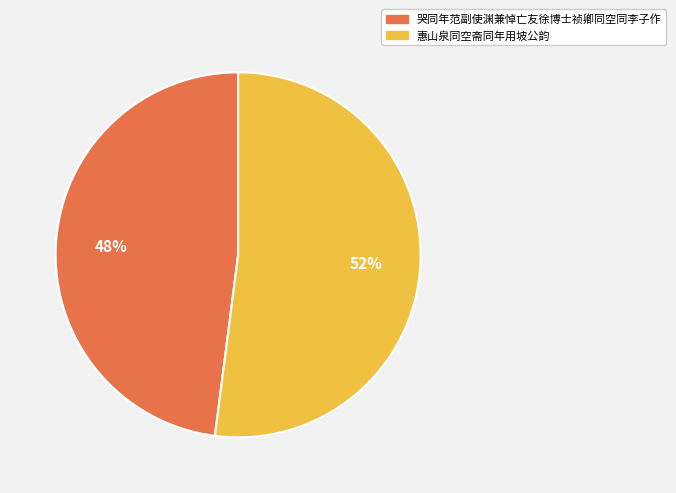

What is the smallest slice in the pie chart?

哭同年范副使渊兼悼亡友徐博士祯卿同空同李子作